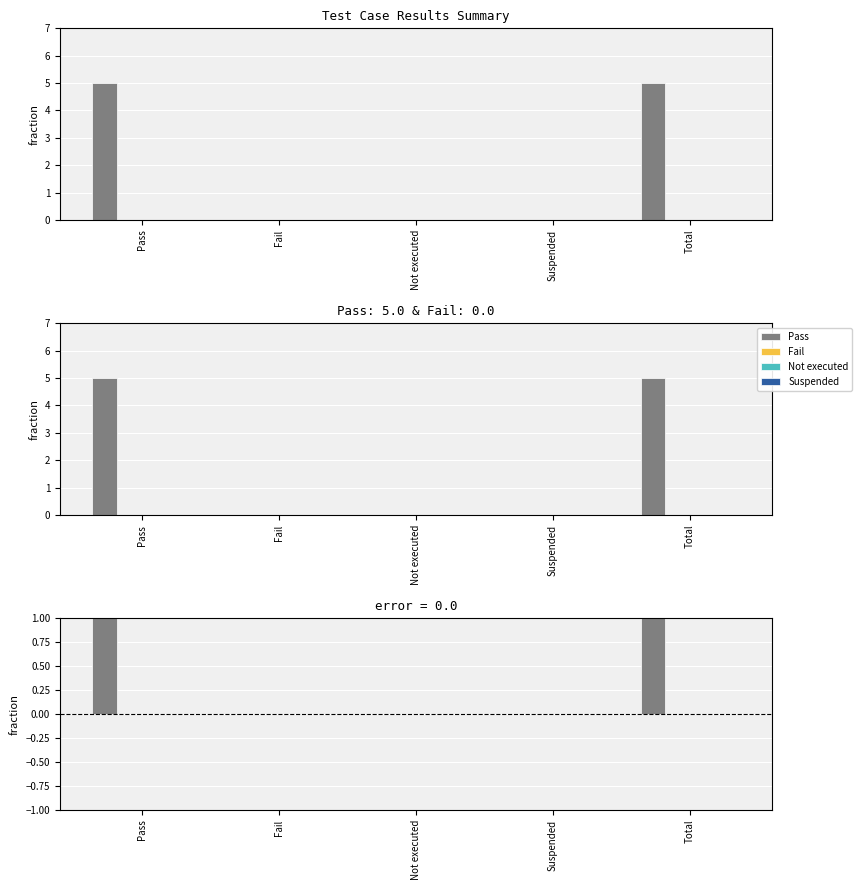

The Pass series shows 5 at Total. True or false?

True